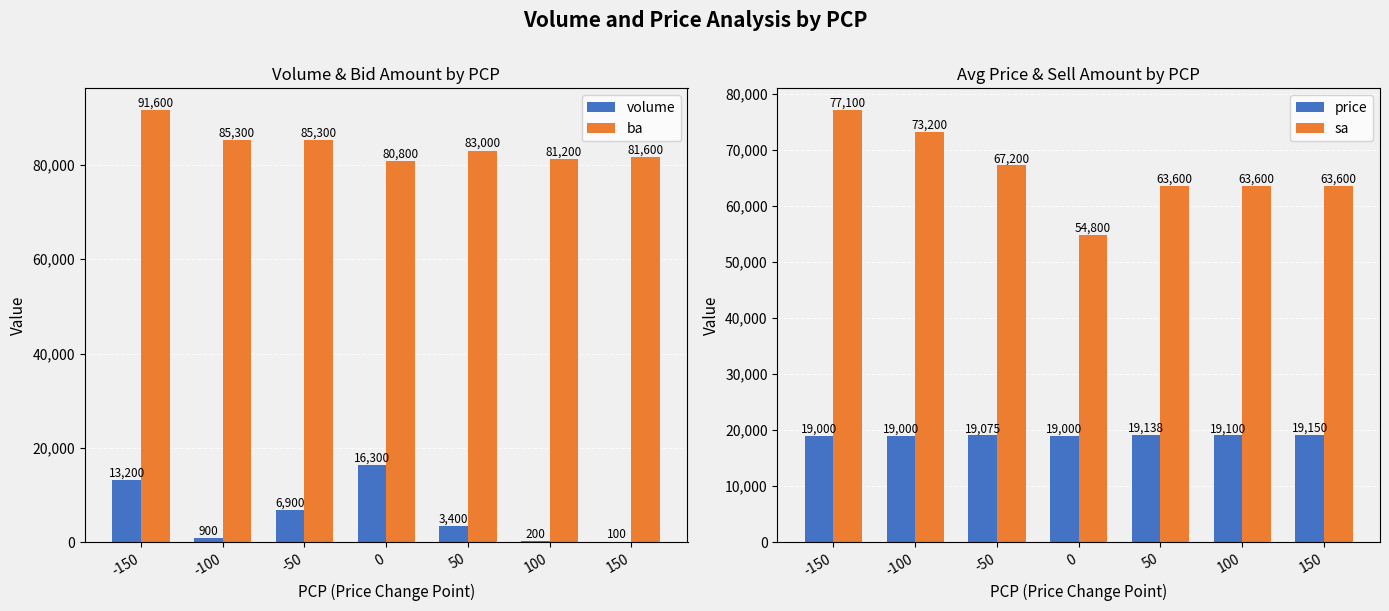

At which category does the chart reach its minimum across all series?

150